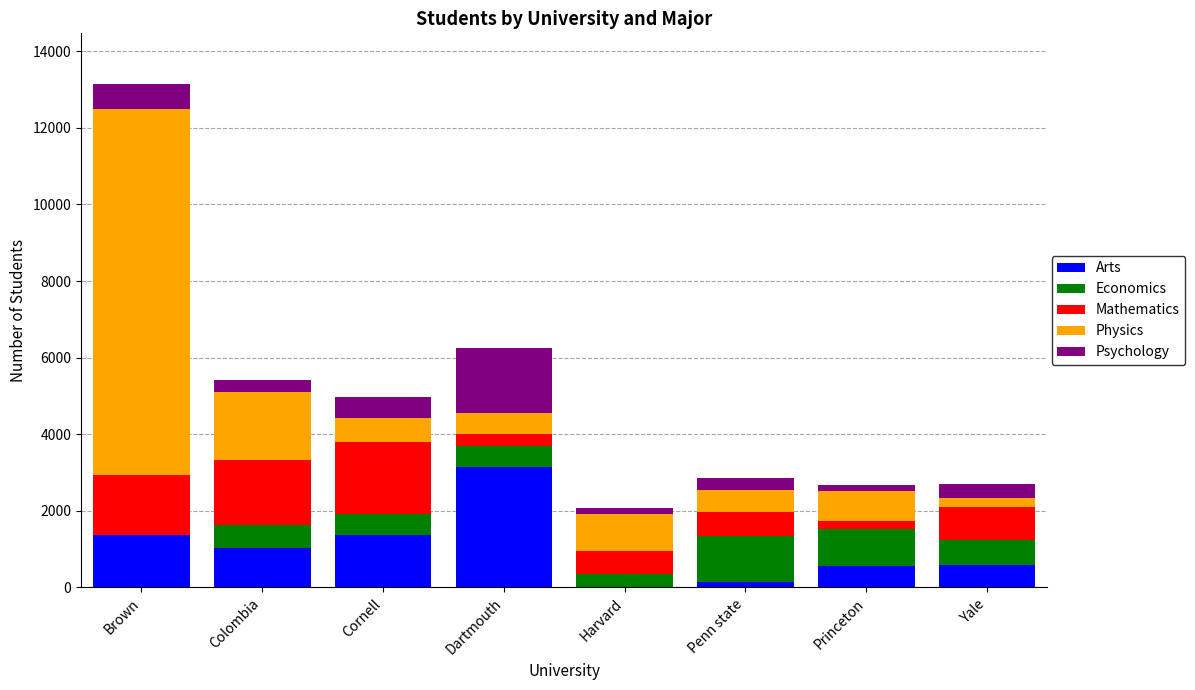

At which label does Arts reach its peak?

Dartmouth